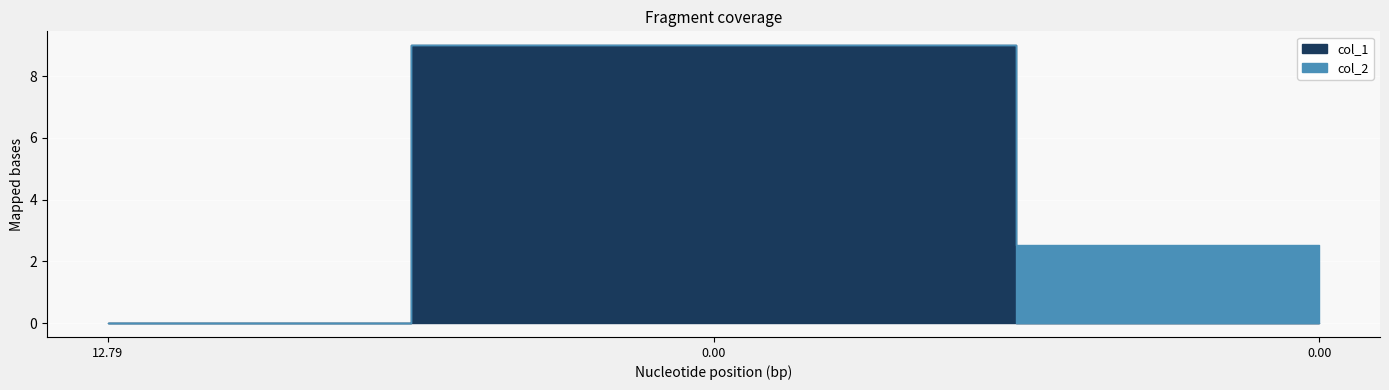

What is the value of the col_1 point at the 2nd from the left?

9.0